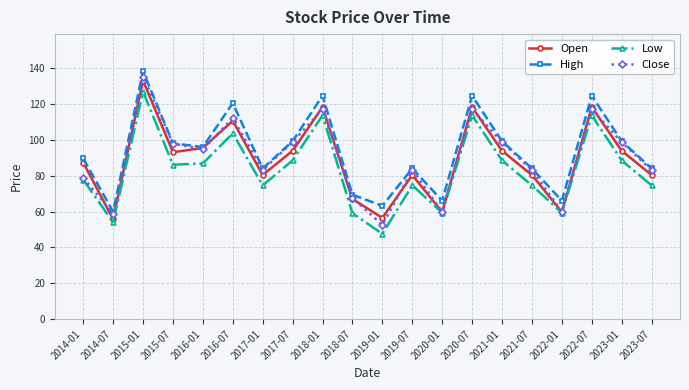

At how many categories does at least one series exceed 58?

20